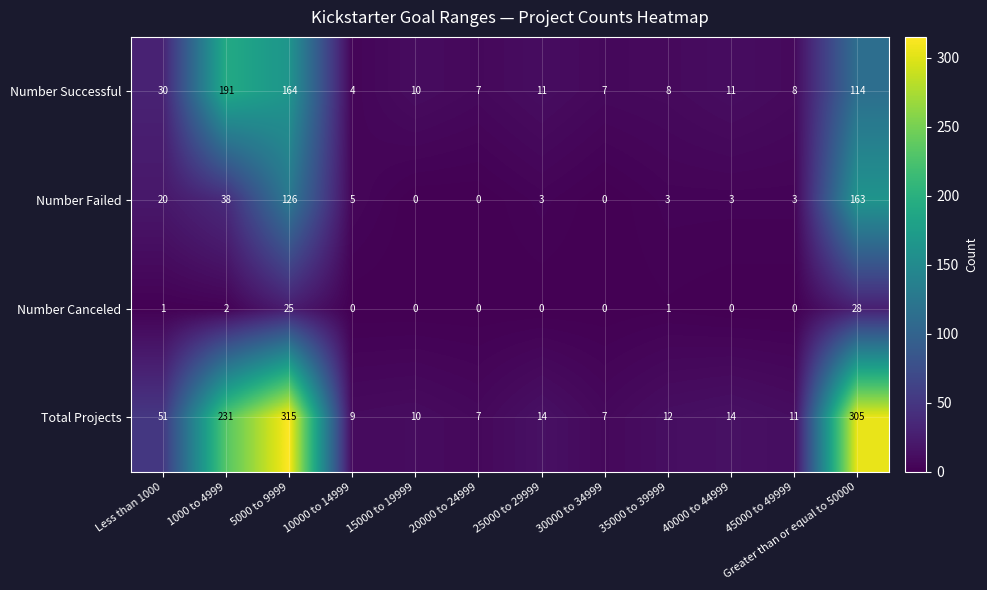

Where does the Number Failed series first go above 3?

Less than 1000